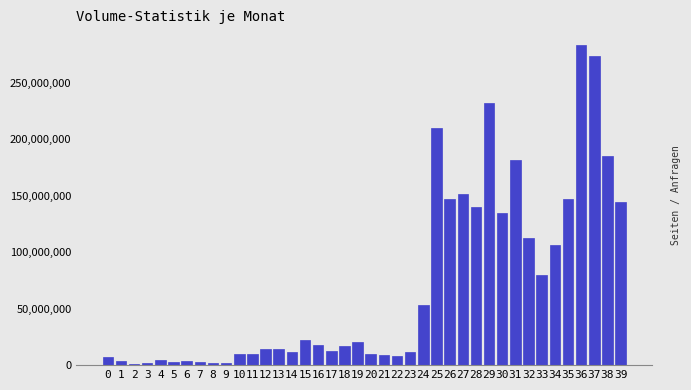

What is the average value?

70142536